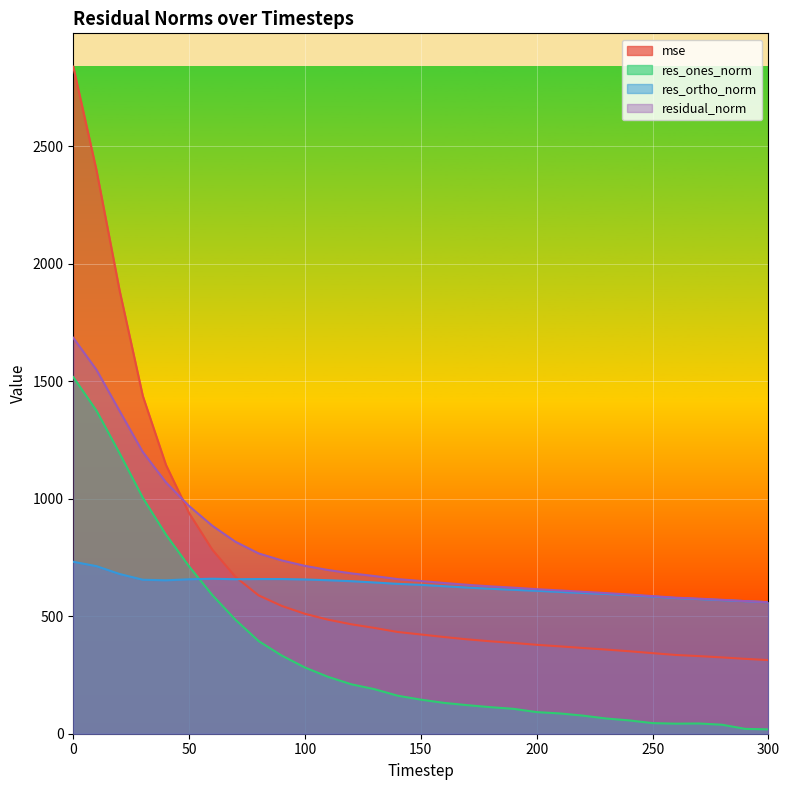

How many data points in res_ortho_norm are above 633?

16